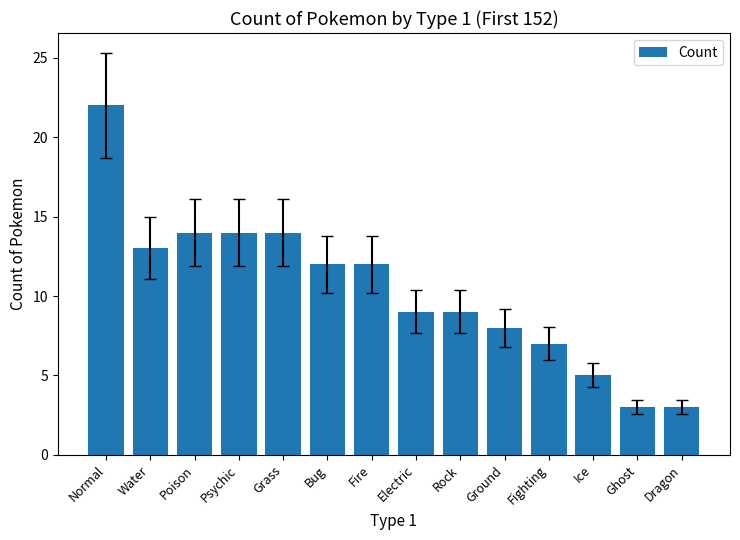

What is the sum of the values at Fighting and Normal?

29